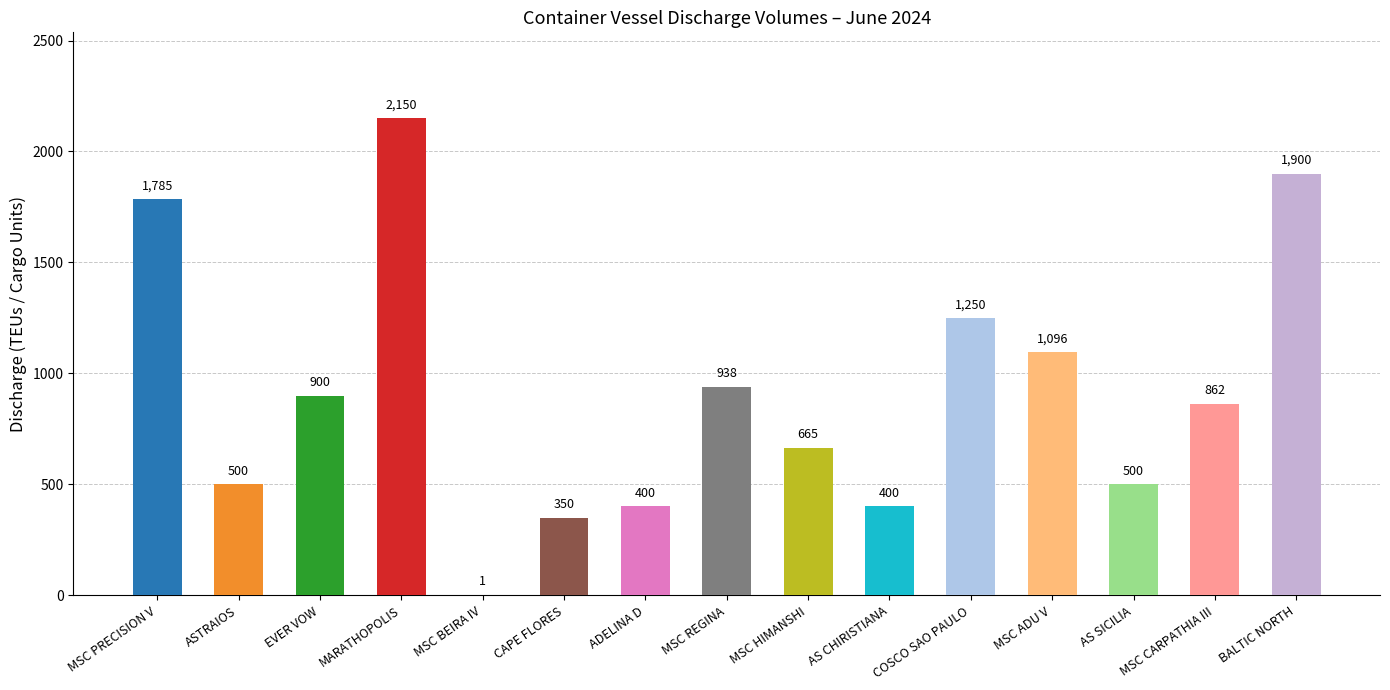

Where does the data first go above 862?

MSC PRECISION V